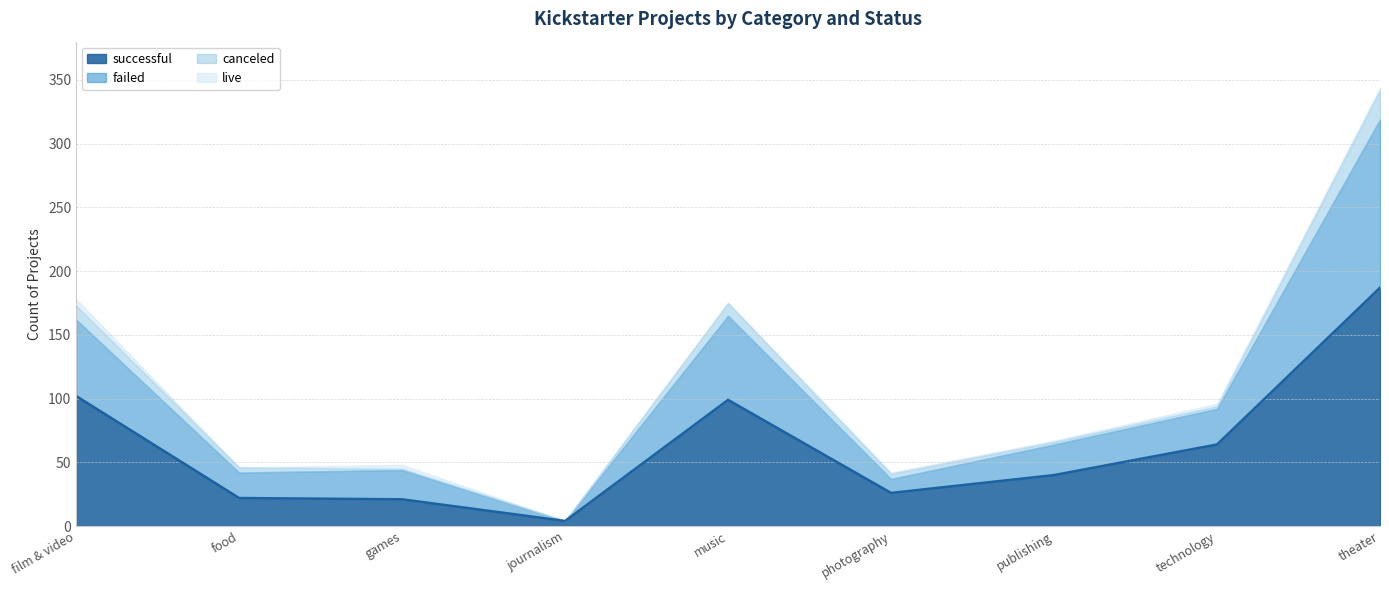

Where does the failed series first go above 24?

film & video